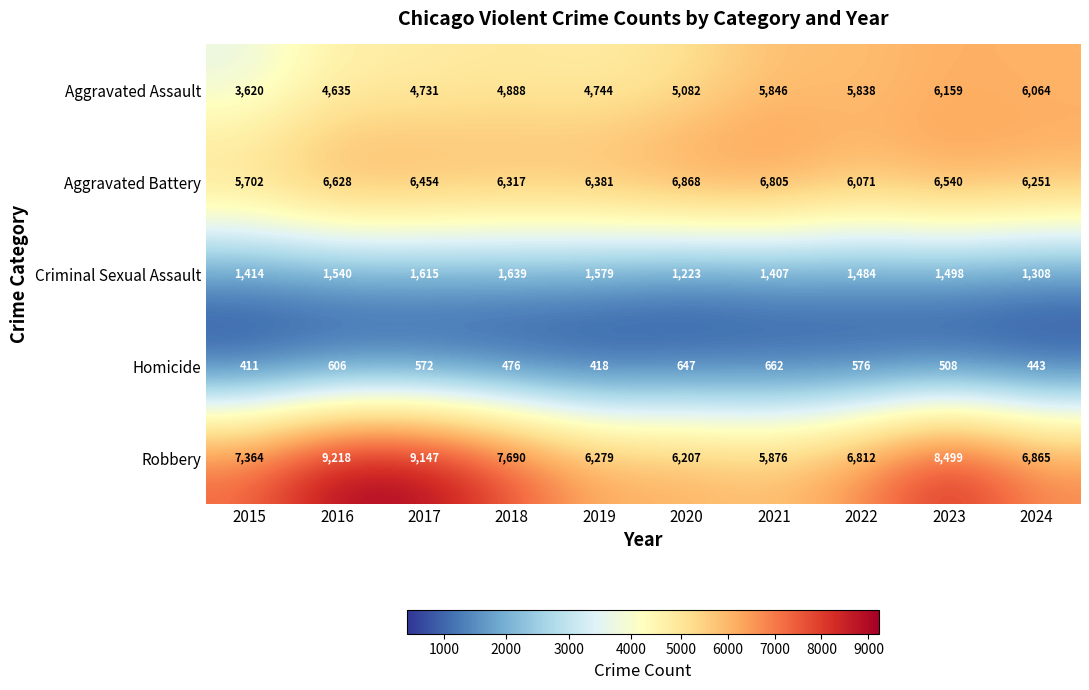

Which series has the largest total across all categories?

Robbery